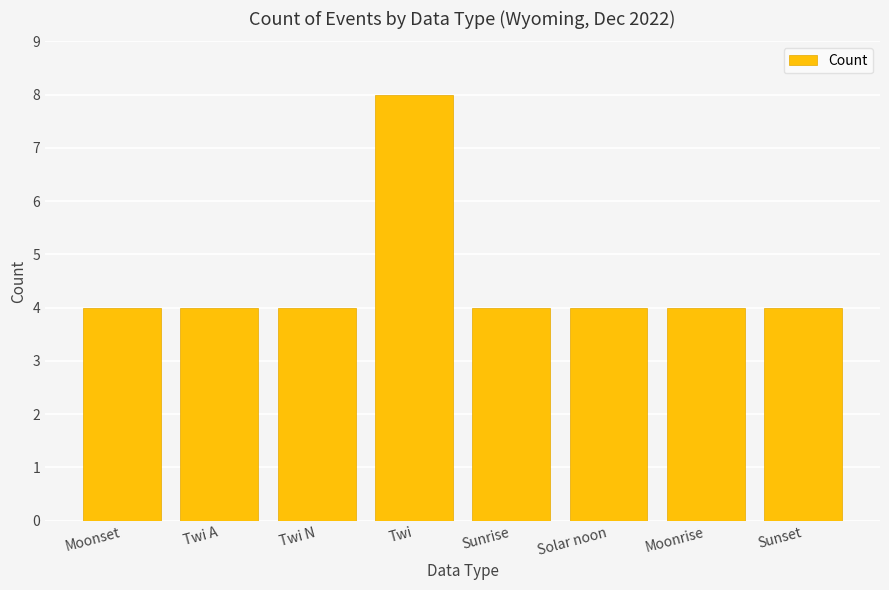

True or false: the data shows 7 at Twi N.

False